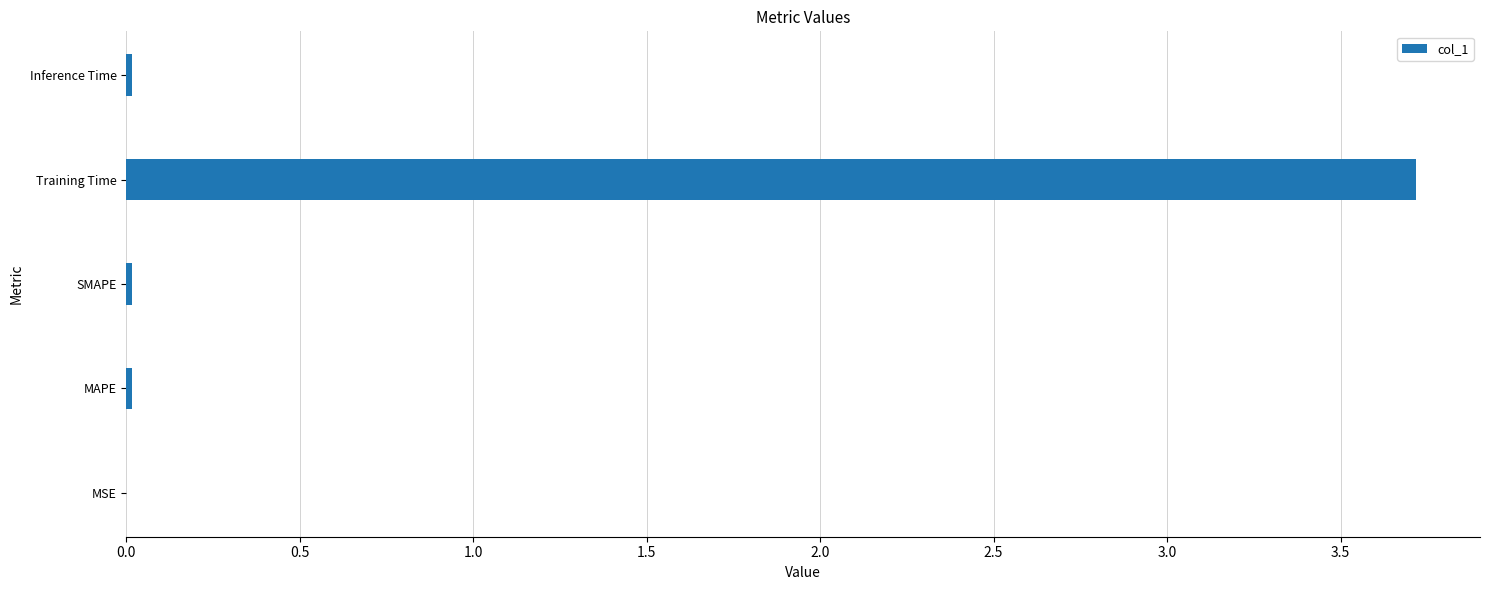

Read the value at Training Time.

3.7